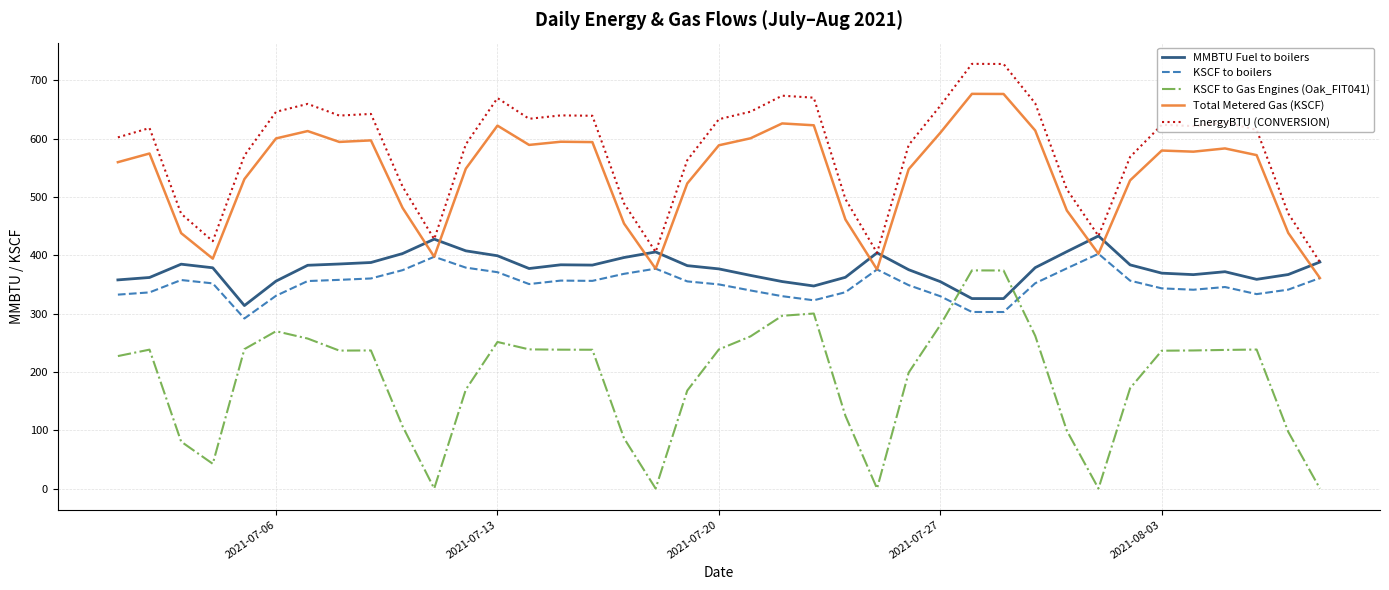

In MMBTU Fuel to boilers, how many points are higher than both neighbors (excluding endpoints)?

7